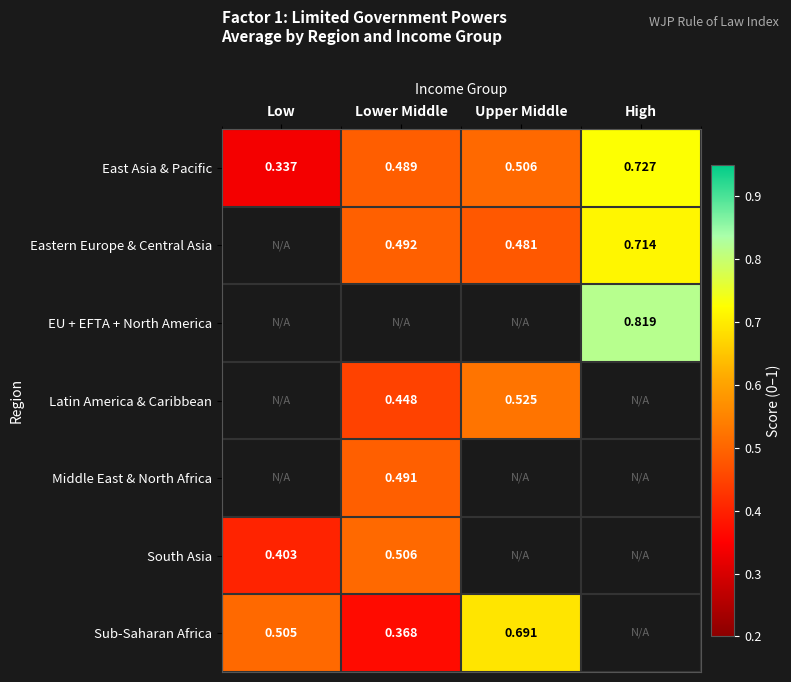

What is the minimum value for South Asia?

0.4